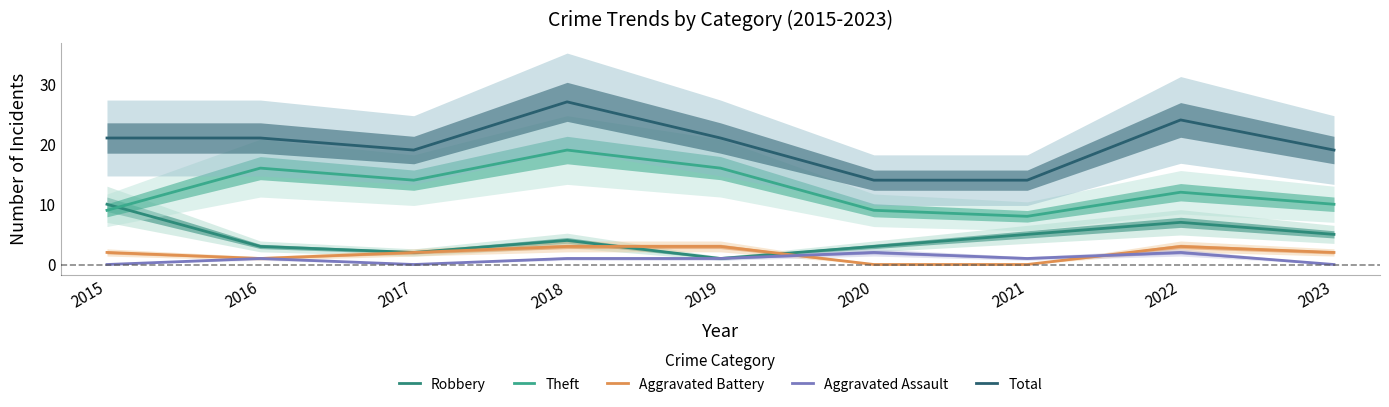

Which series has the widest spread of values?

Total